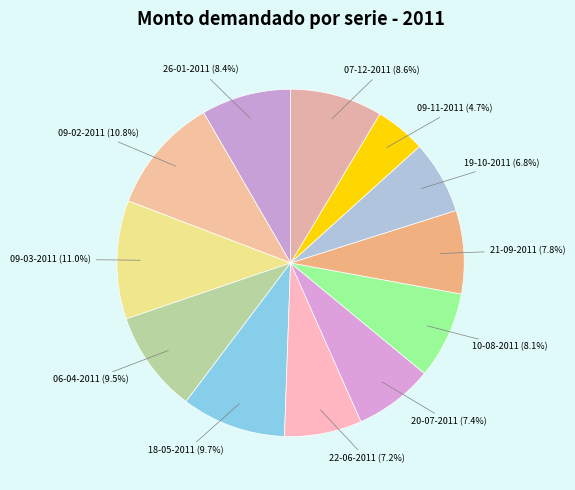

What is the ratio of the value at 09-11-2011 to the value at 09-03-2011?

0.4